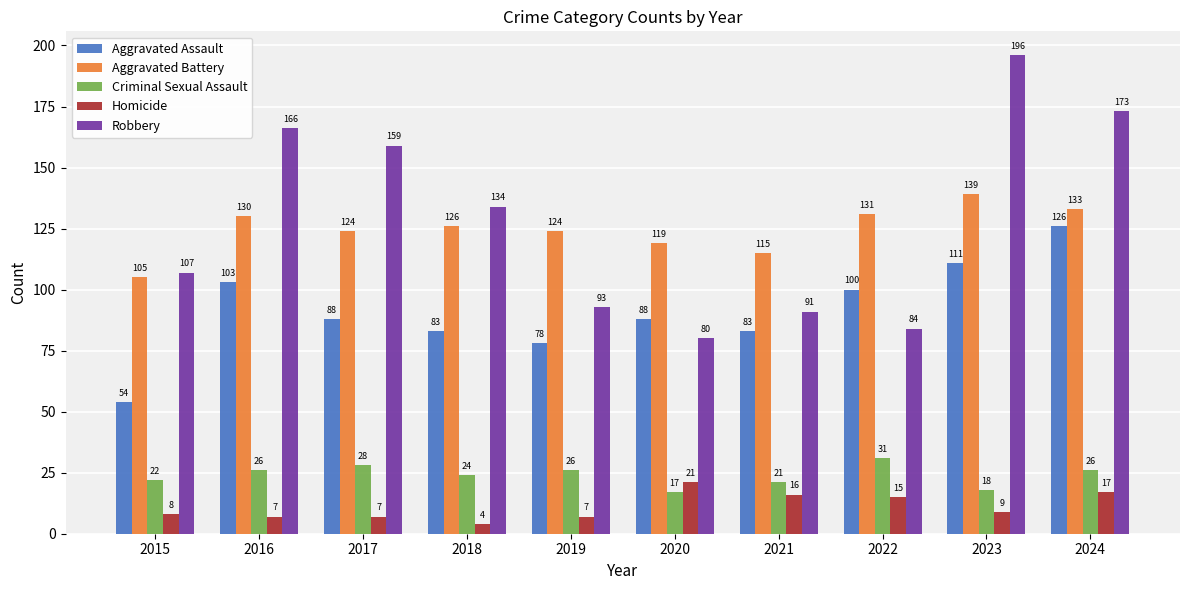

At which category does the chart reach its minimum across all series?

2018